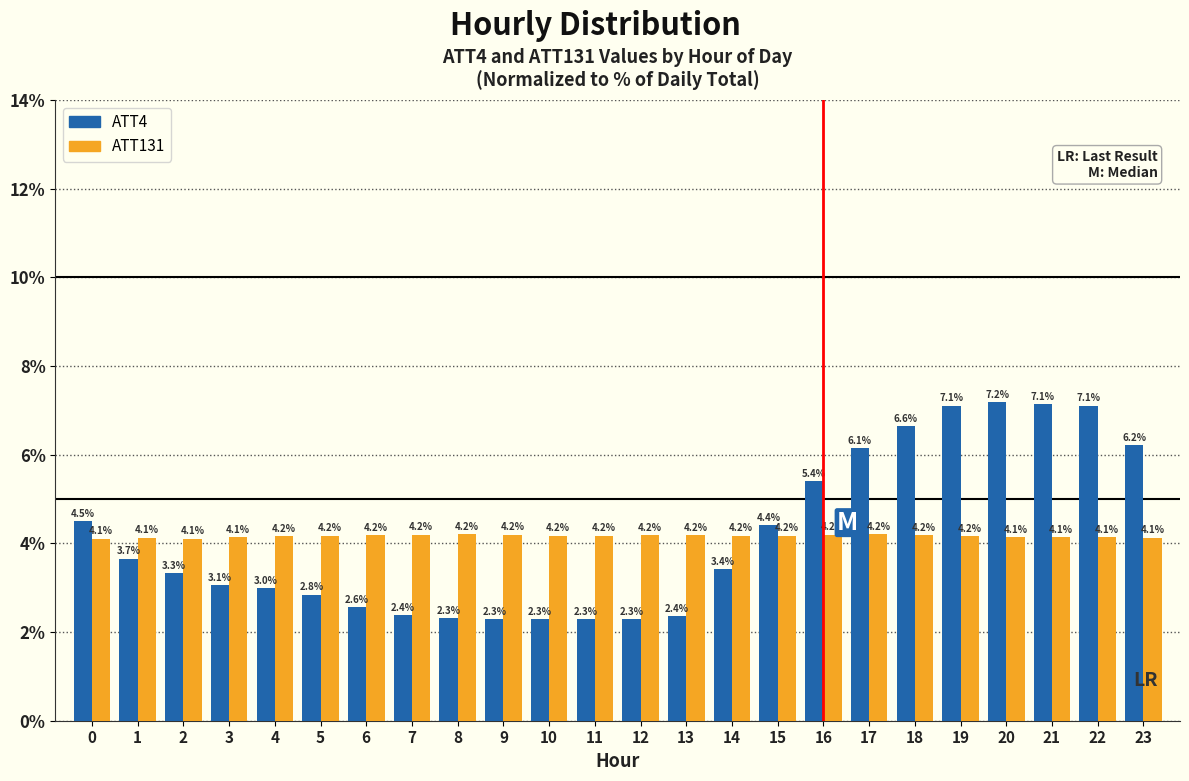

Reading right to left, list all the values displayed in this chart.

ATT4: 6.2	7.1	7.1	7.2	7.1	6.6	6.1	5.4	4.4	3.4	2.4	2.3	2.3	2.3	2.3	2.3	2.4	2.6	2.8	3.0	3.1	3.3	3.7	4.5
ATT131: 4.1	4.1	4.1	4.1	4.2	4.2	4.2	4.2	4.2	4.2	4.2	4.2	4.2	4.2	4.2	4.2	4.2	4.2	4.2	4.2	4.1	4.1	4.1	4.1